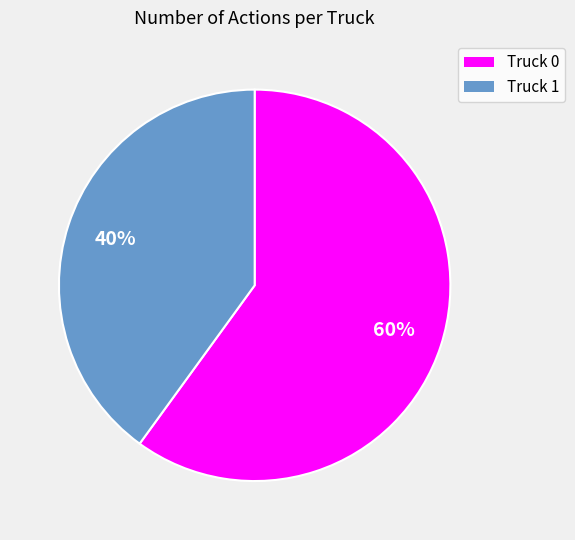

Is it true that Truck 1 is 48% of the pie?

False